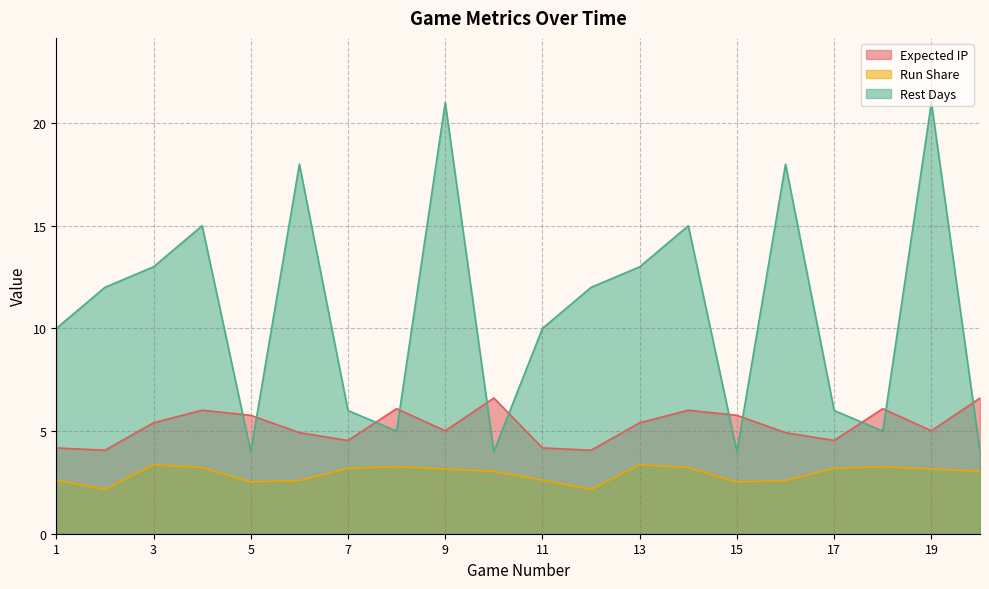

Which has a higher value, 3 or 2?

3